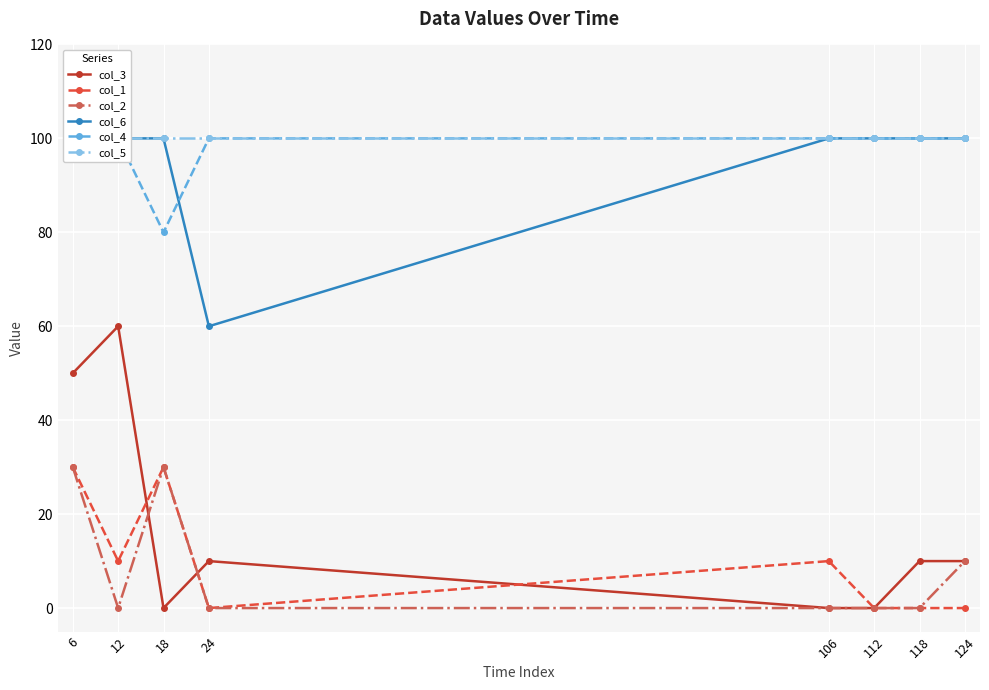

What is the total value across all series at 118?

310